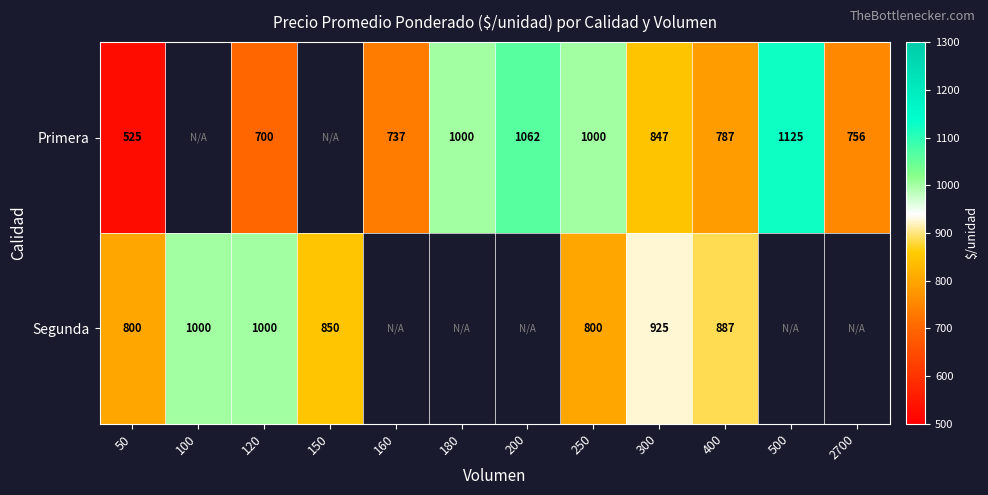

Is it true that Primera equals 756 at 2700?

True